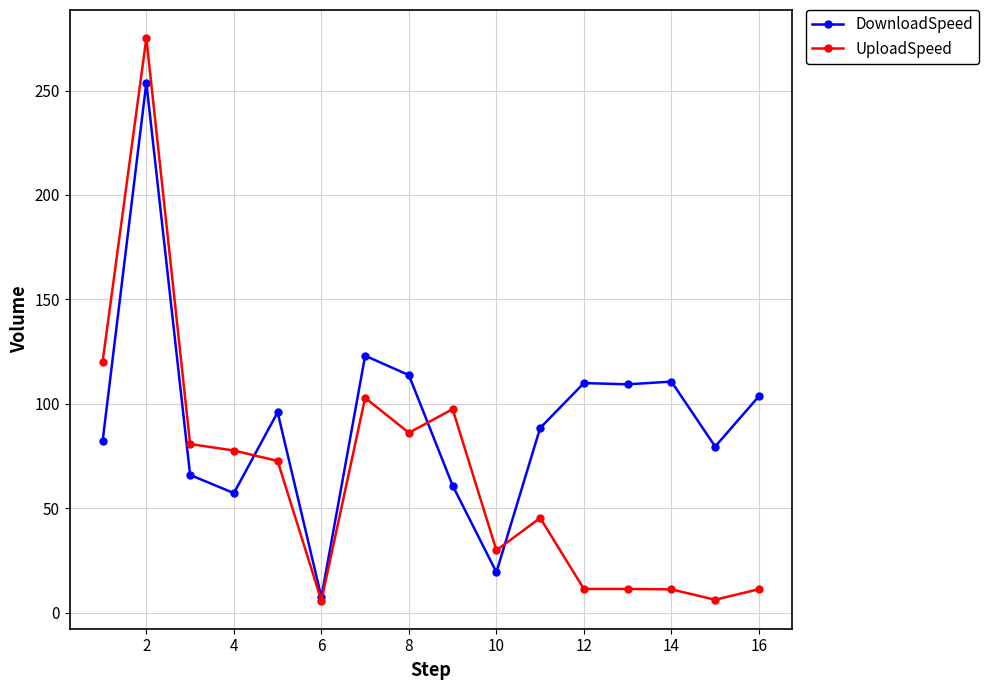

List the series in order of their overall mean, lowest first.

UploadSpeed, DownloadSpeed